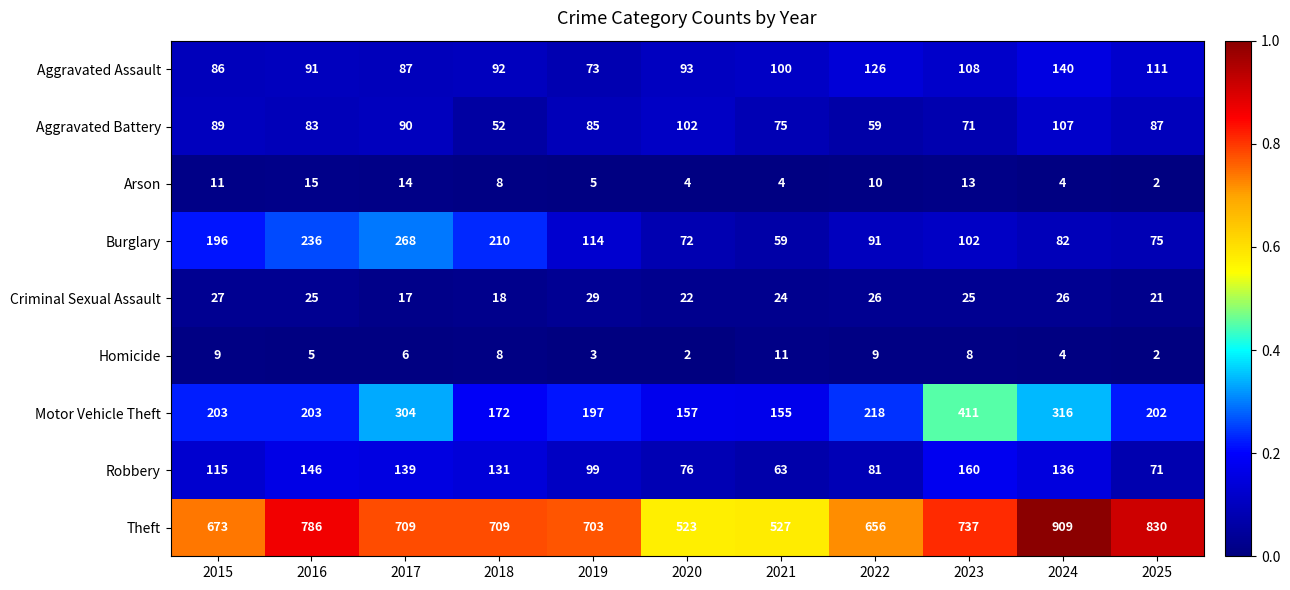

What is the total value across all series at 2018?

1400